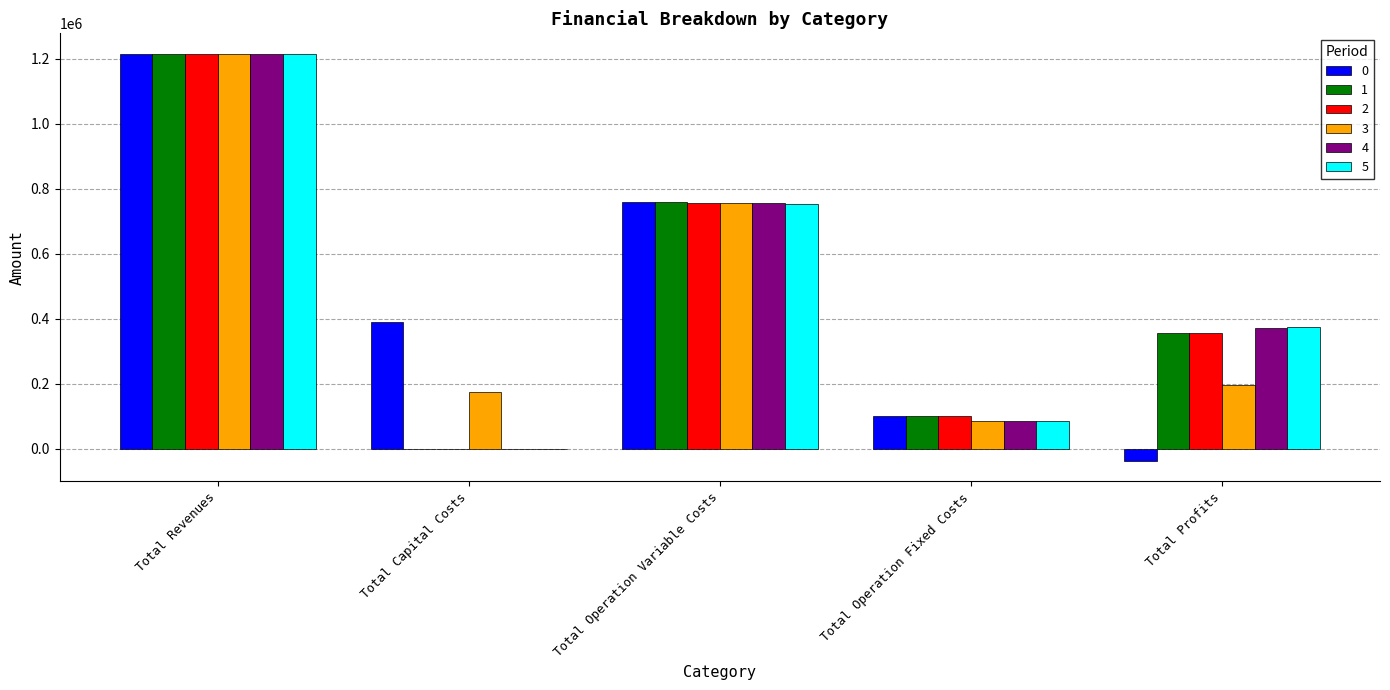

What is the sum of the 3 values at Total Profits and Total Operation Fixed Costs?

283732.2